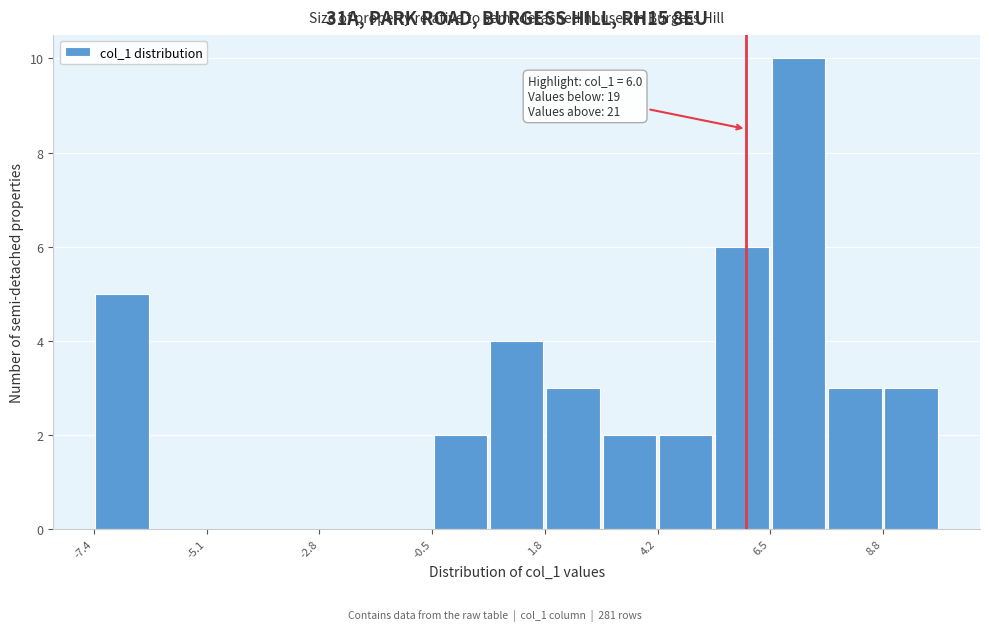

Read against the x-axis, roughly where is the centre of the tallest bar?

7.0